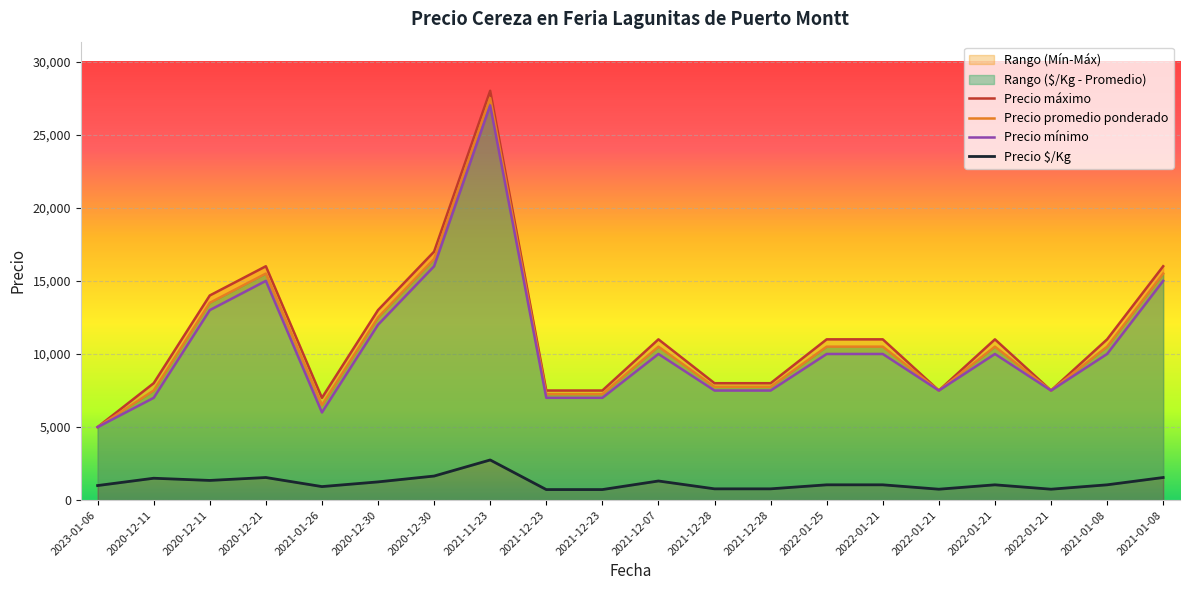

Rank the series at 2022-01-25 from highest to lowest value.

Precio máximo, Precio promedio ponderado, Precio mínimo, Precio $/Kg